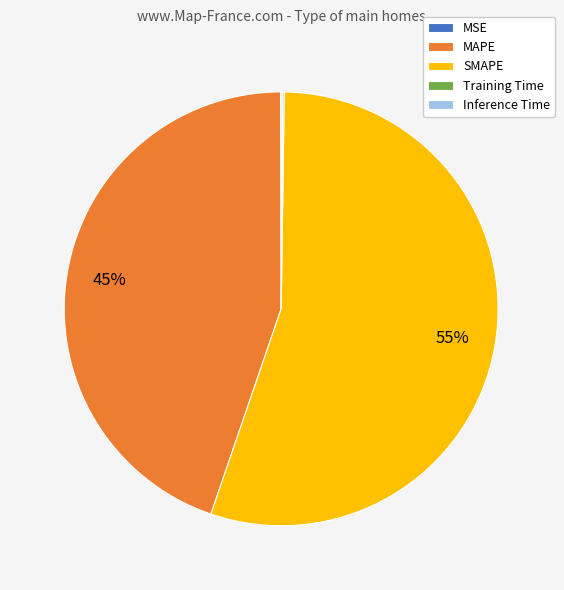

Which slice is the largest?

SMAPE